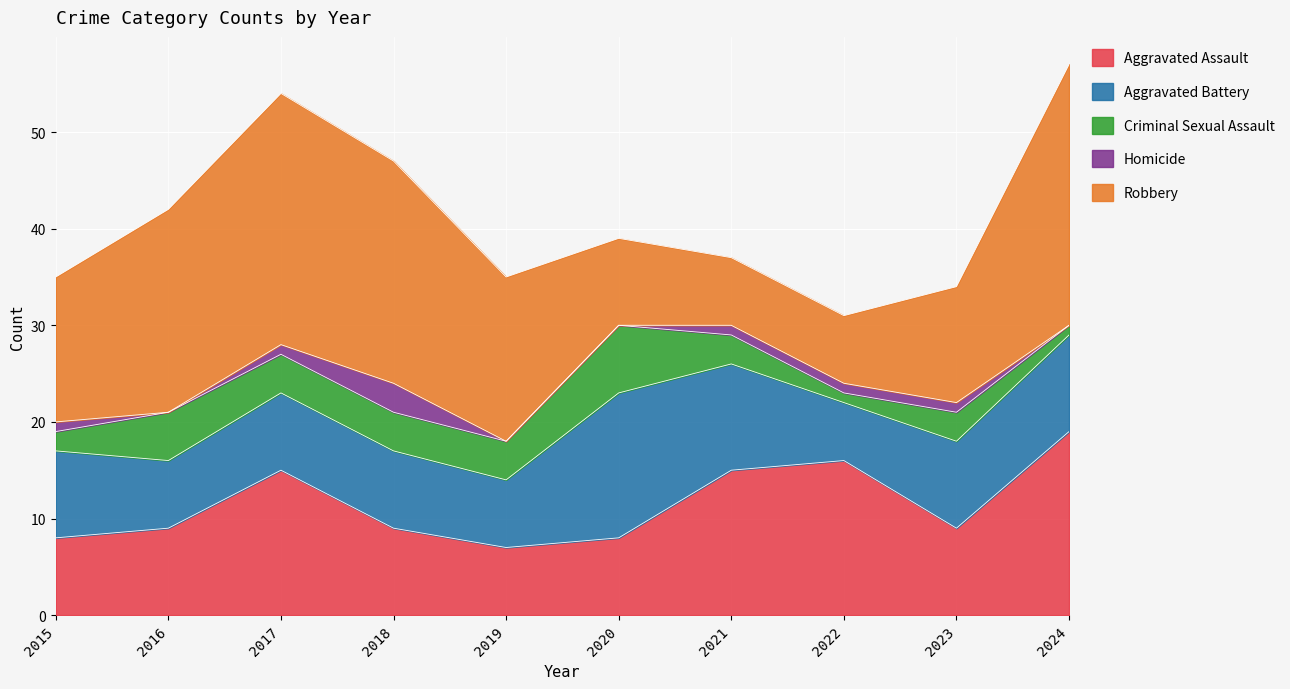

What is the sum of all Homicide values?

8